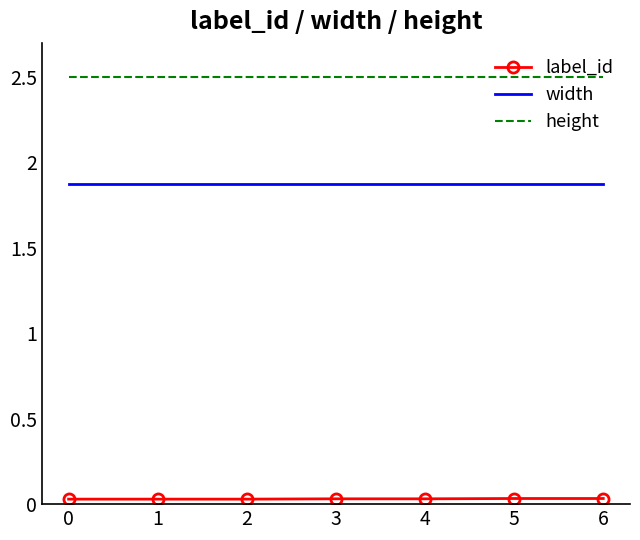

What are all the series names shown in the legend?

label_id, width, height